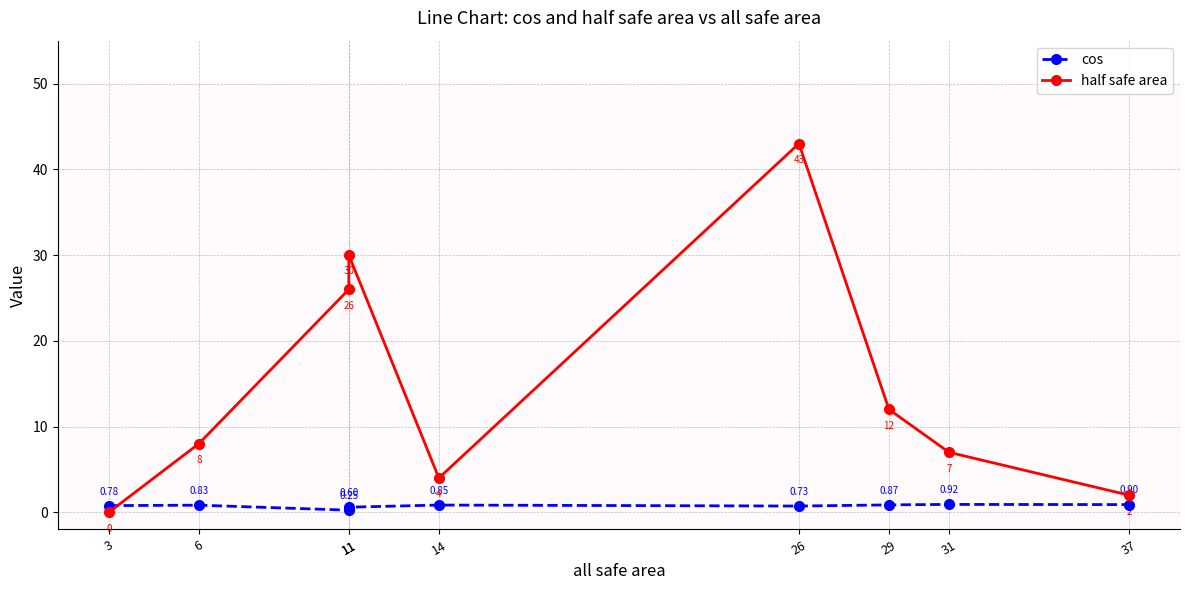

Which has a higher value, 31 or 37?

31